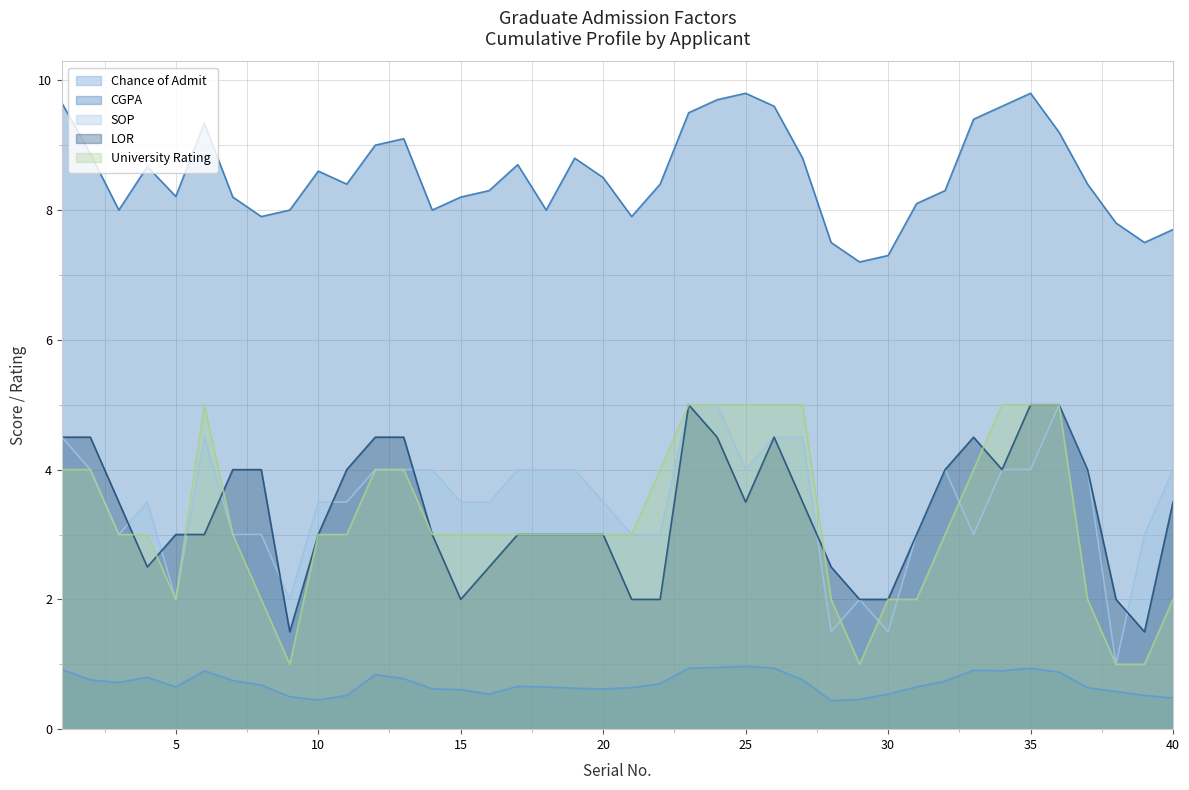

The value of LOR at 10 is 4.9. True or false?

False